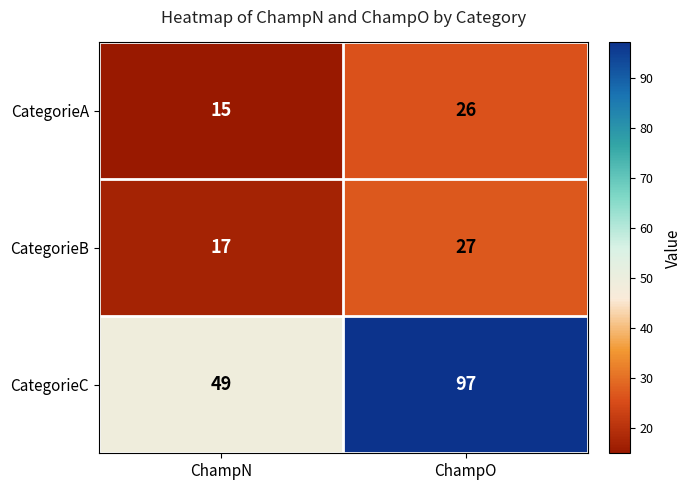

The value of CategorieA at ChampN is 15. True or false?

True